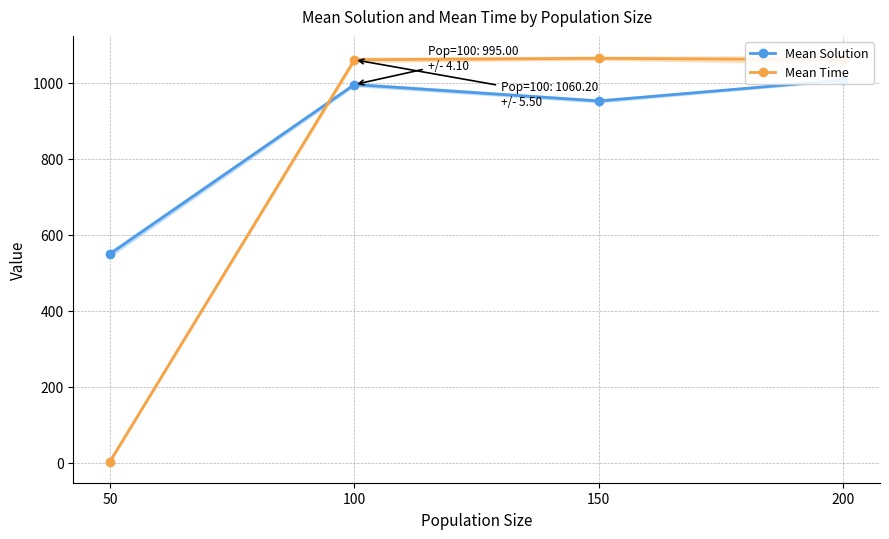

What is the value of the Mean Time point at the 4th from the left?

1060.0